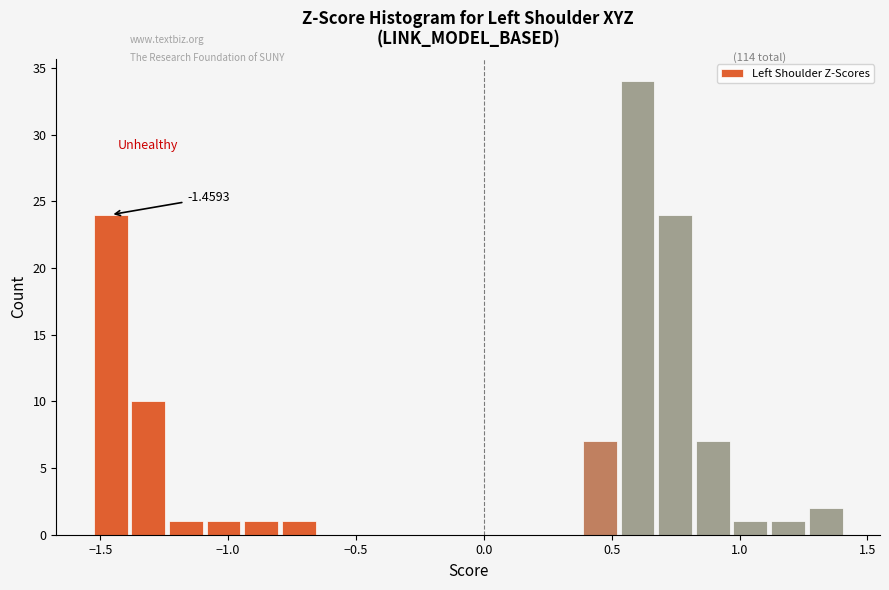

Around what value on the x-axis is the tallest bar? Give the approximate position of its centre, as read against the axis.

0.60